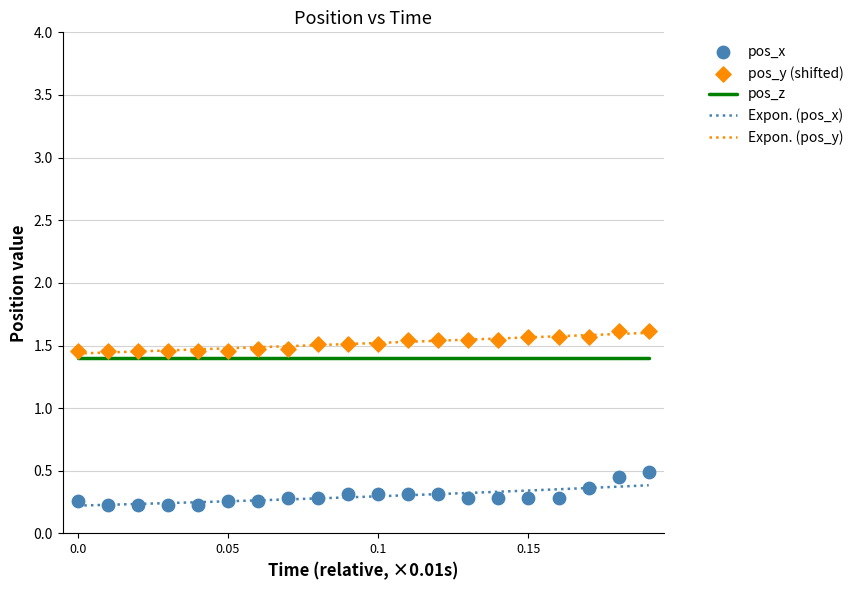

What are all the series names shown in the legend?

pos_z, Expon. (pos_x), Expon. (pos_y), pos_x, pos_y (shifted)